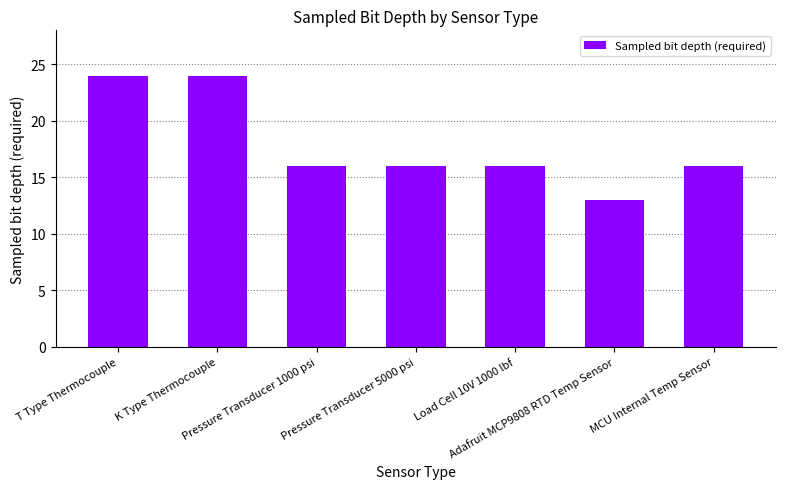

What is the difference between the maximum and second lowest values?

8